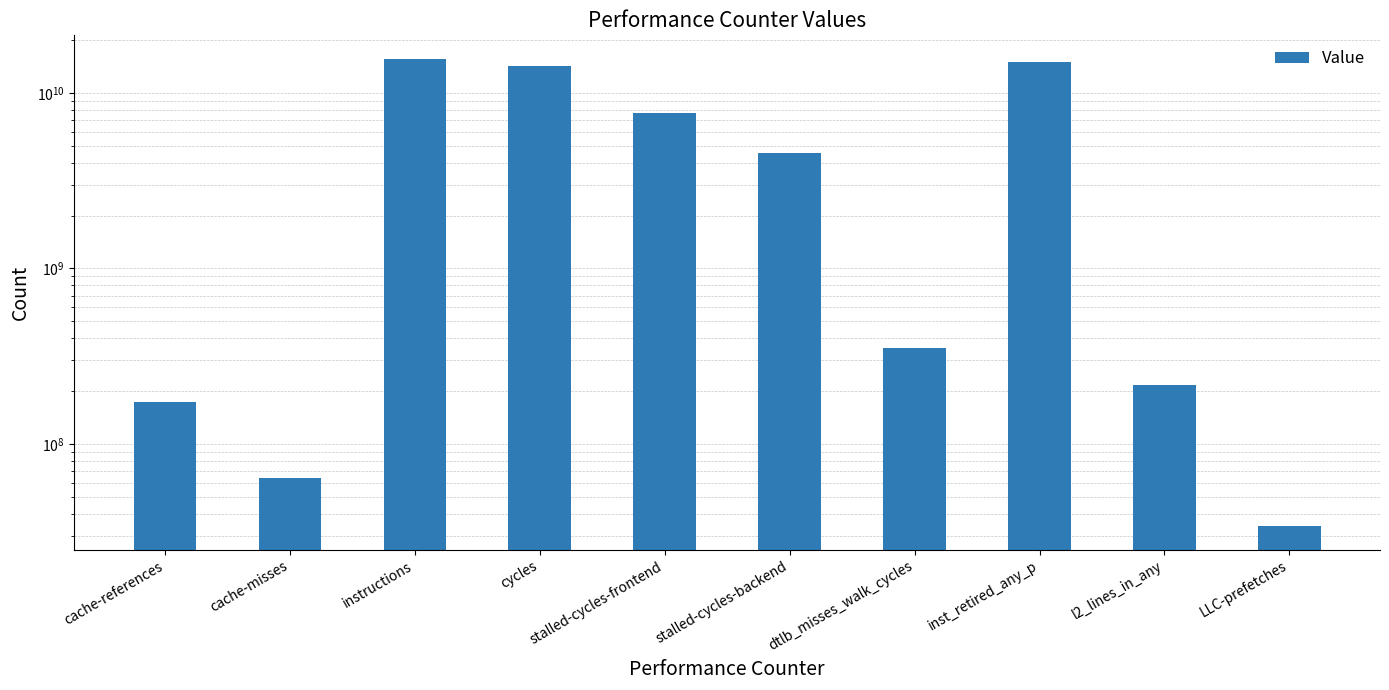

Reading right to left, transcribe all the data shown in this chart.

LLC-prefetches=33972279	l2_lines_in_any=217637387	inst_retired_any_p=14956599178	dtlb_misses_walk_cycles=353132161	stalled-cycles-backend=4556540473	stalled-cycles-frontend=7634903500	cycles=14282907860	instructions=15634449995	cache-misses=63911440	cache-references=174010341